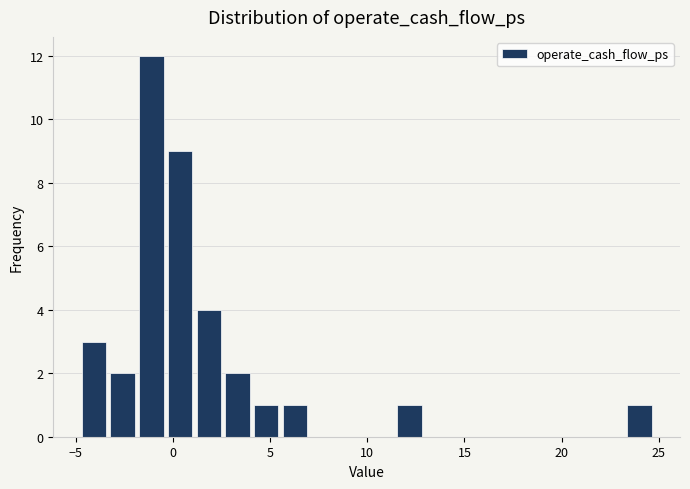

Read against the x-axis, roughly where is the centre of the tallest bar?

-1.0